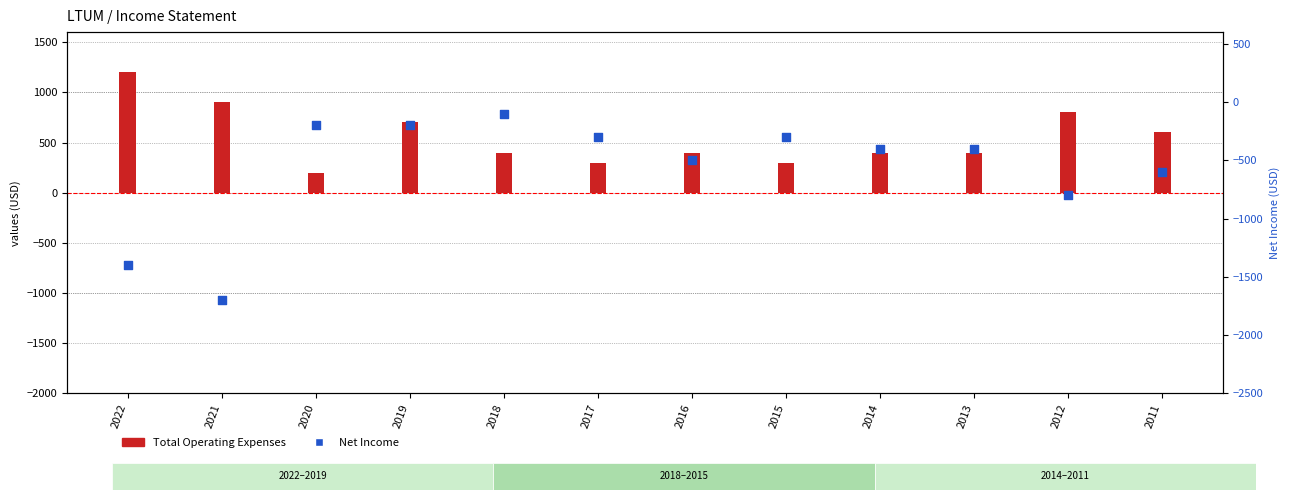

Is the value of Total Operating Expenses at 2015 greater than the value of Net Income at 2014?

Yes